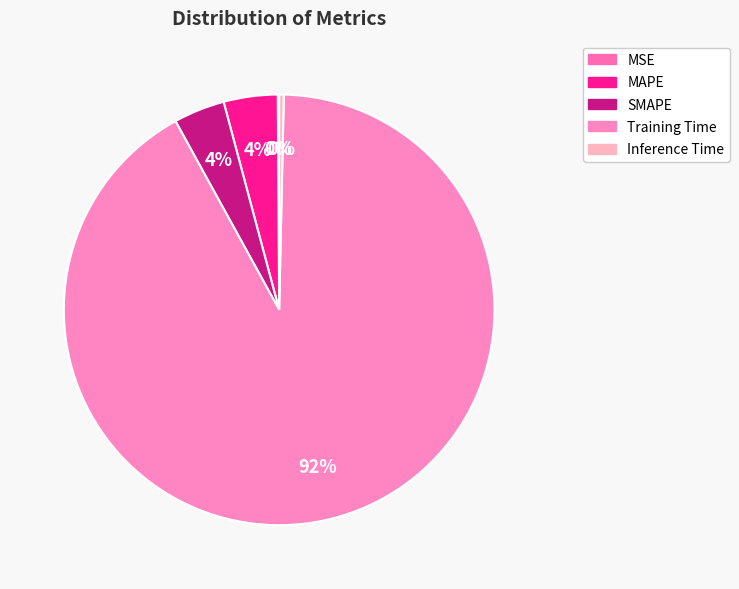

To the nearest percent, what percentage of the pie is MAPE?

4%